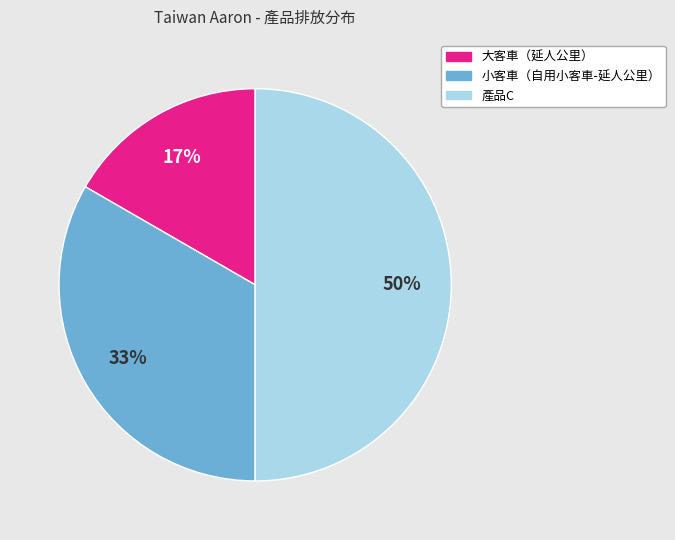

What percentage is the 小客車（自用小客車-延人公里） slice, to the nearest percent?

33%